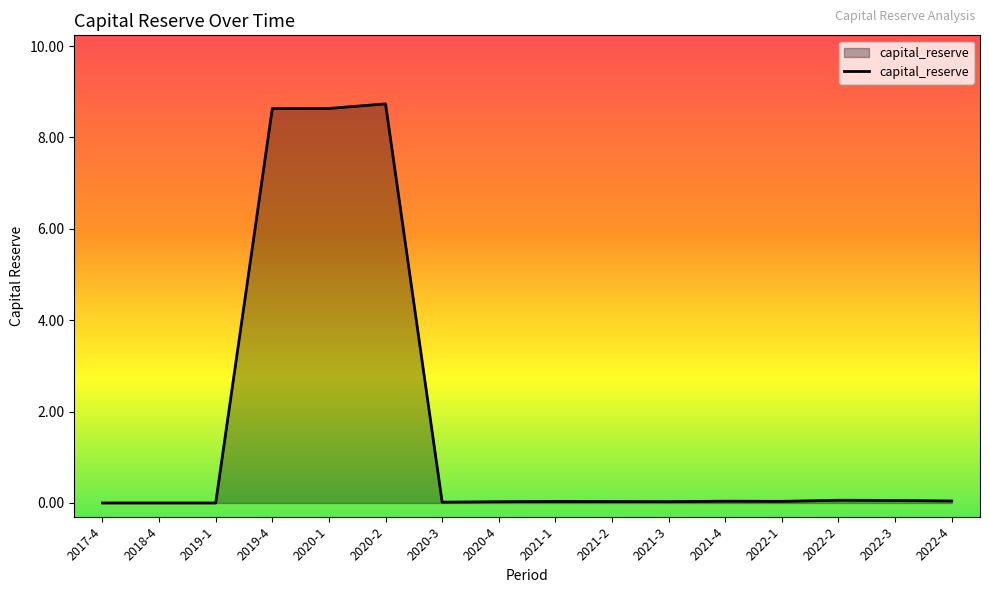

At which category does the chart reach its peak across all series?

2020-2